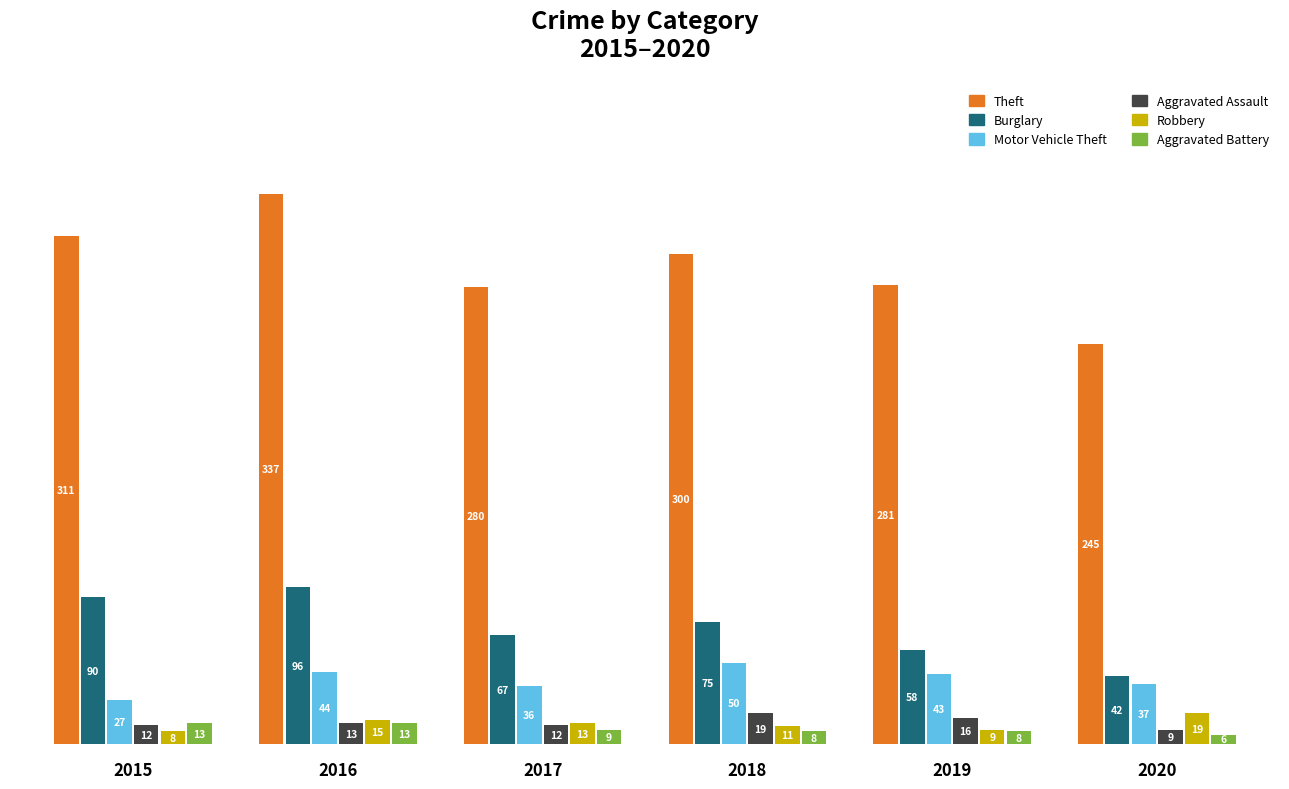

Which category has the highest value across all series?

2016